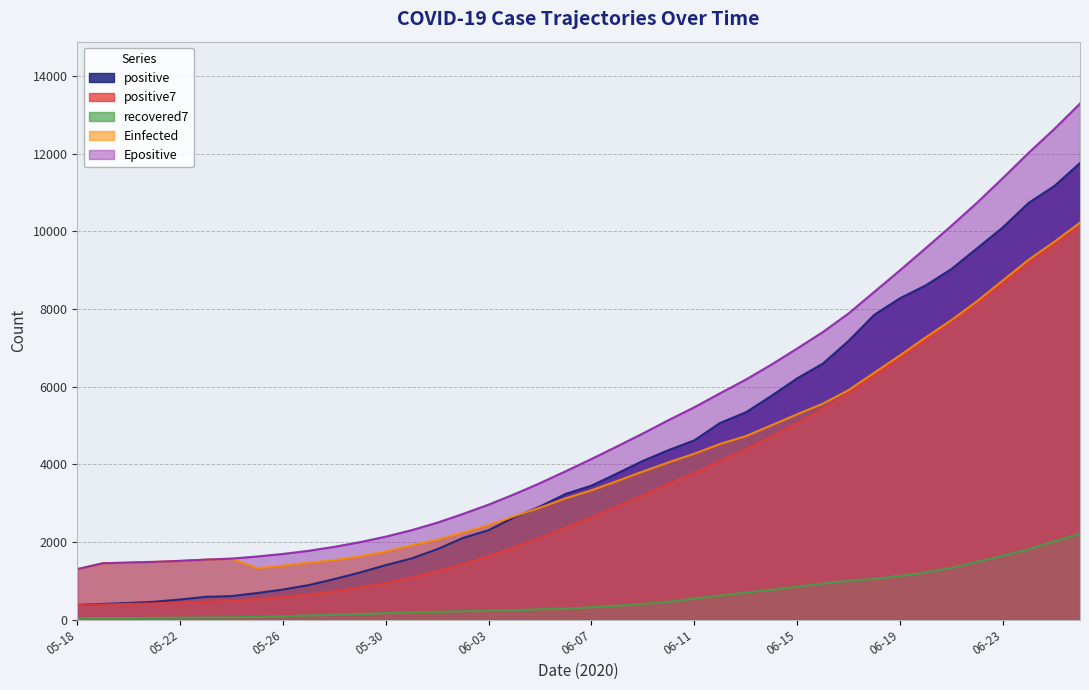

What is the difference between the maximum and second lowest values in the positive7 series?

9745.2